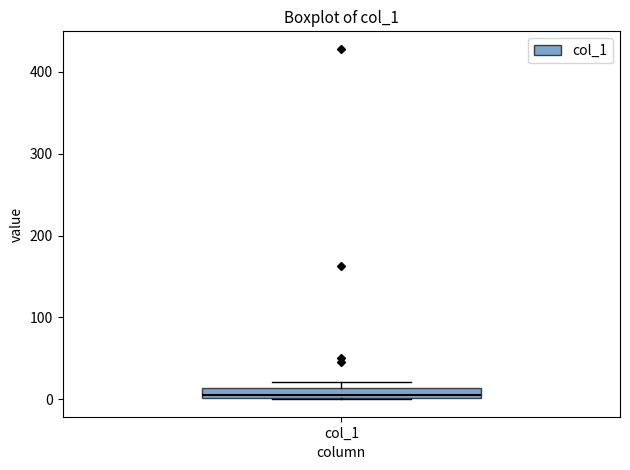

Where is the upper edge of the box for col_1 on the y-axis? The values are not printed on the chart, so give them approximately, as read against the axis.

10